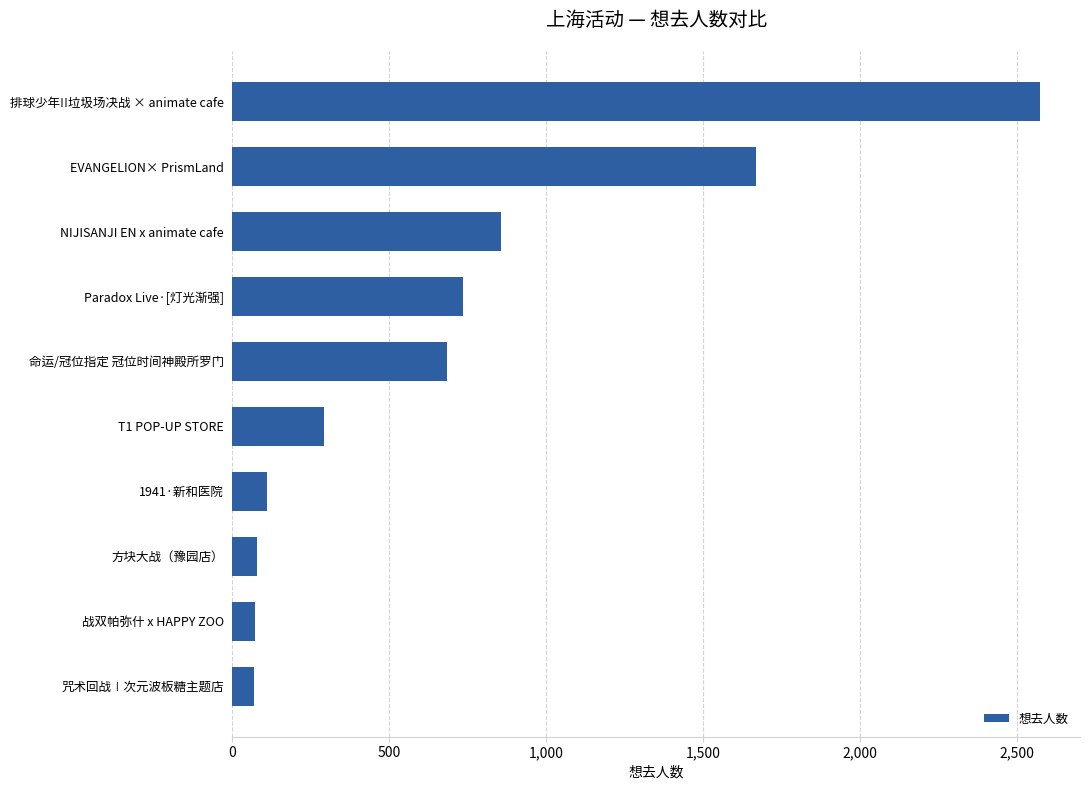

What is the difference between the maximum and minimum values?

2504